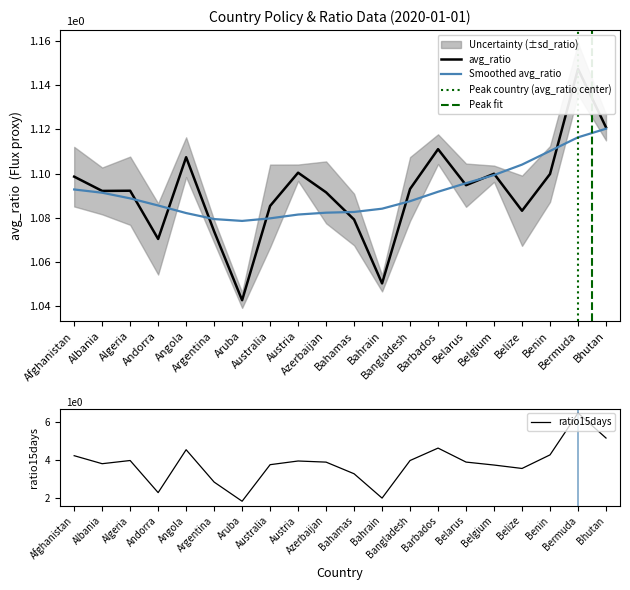

Which series changed the most between Andorra and Aruba?

ratio15days